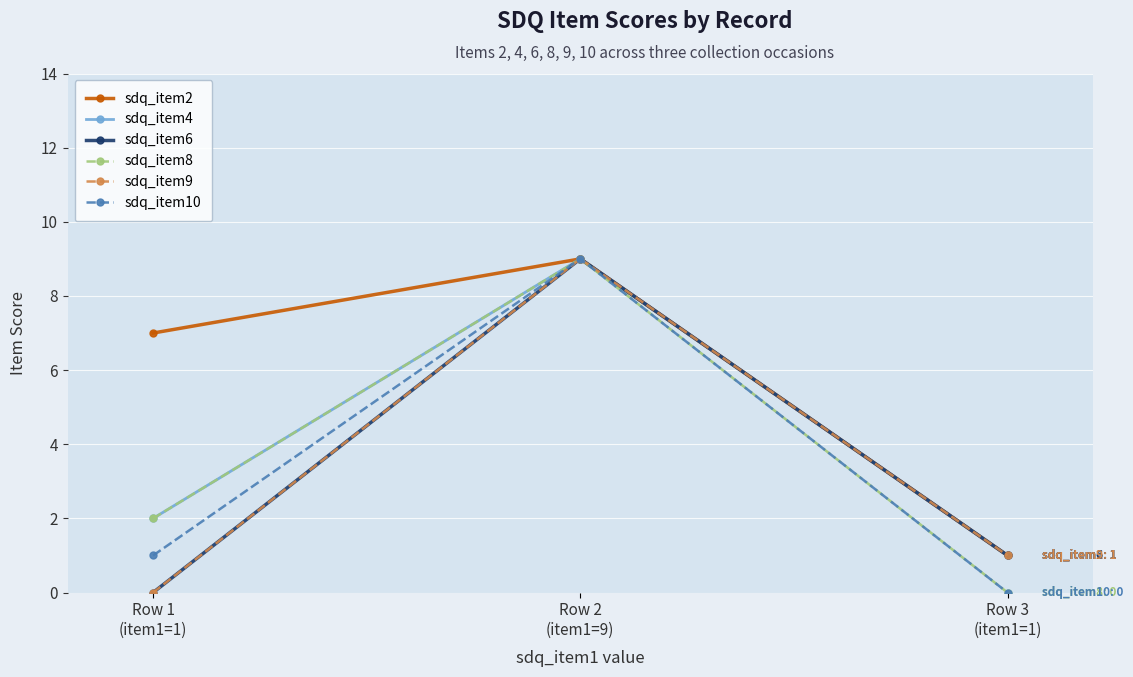

At which label is sdq_item9 closest to 4?

Row 3
(item1=1)